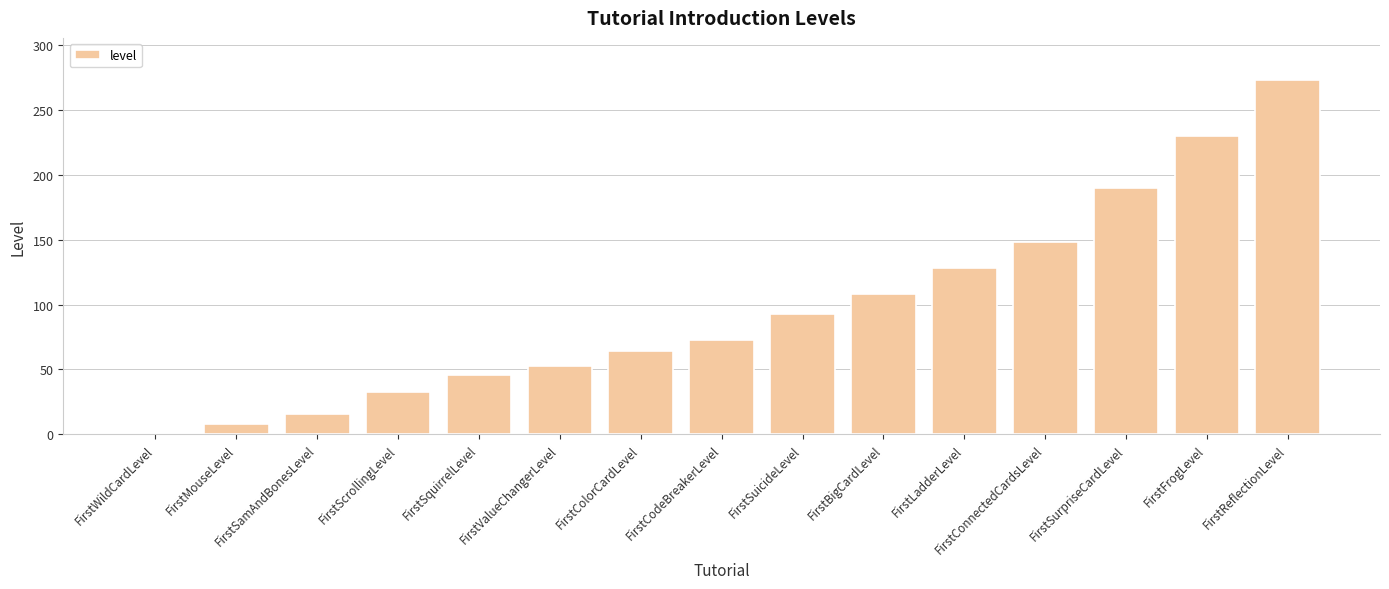

What is the value of the 15th bar from the left?

273